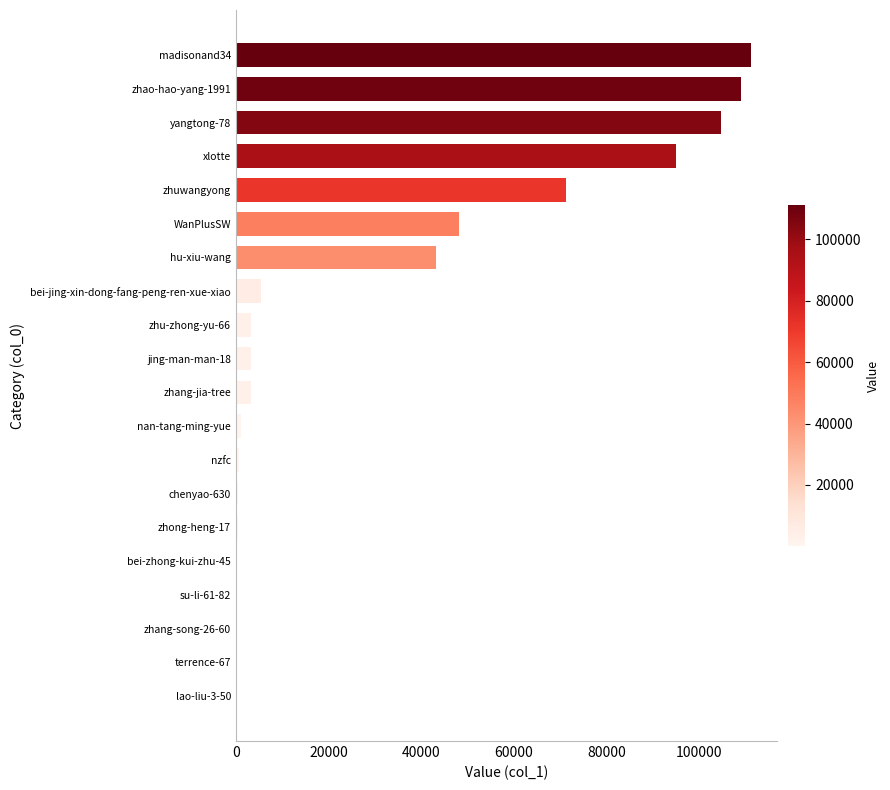

What is the sum of the values at hu-xiu-wang and zhuwangyong?

114559